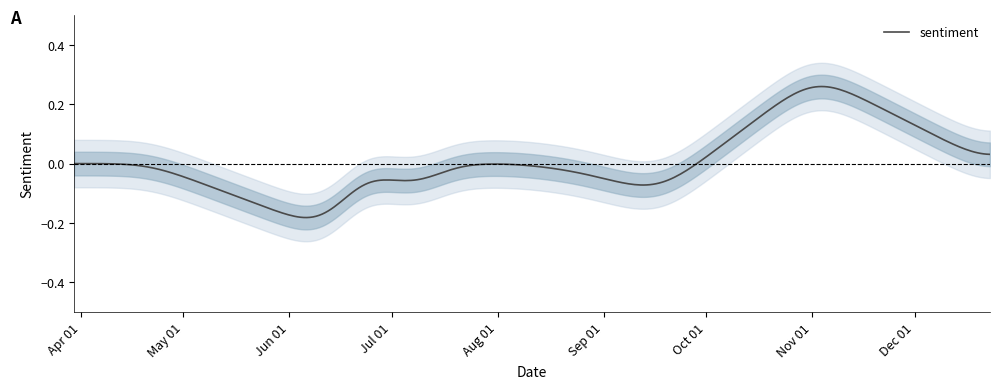

The chart shows a value of -0.1 at 2018-09-17. True or false?

True